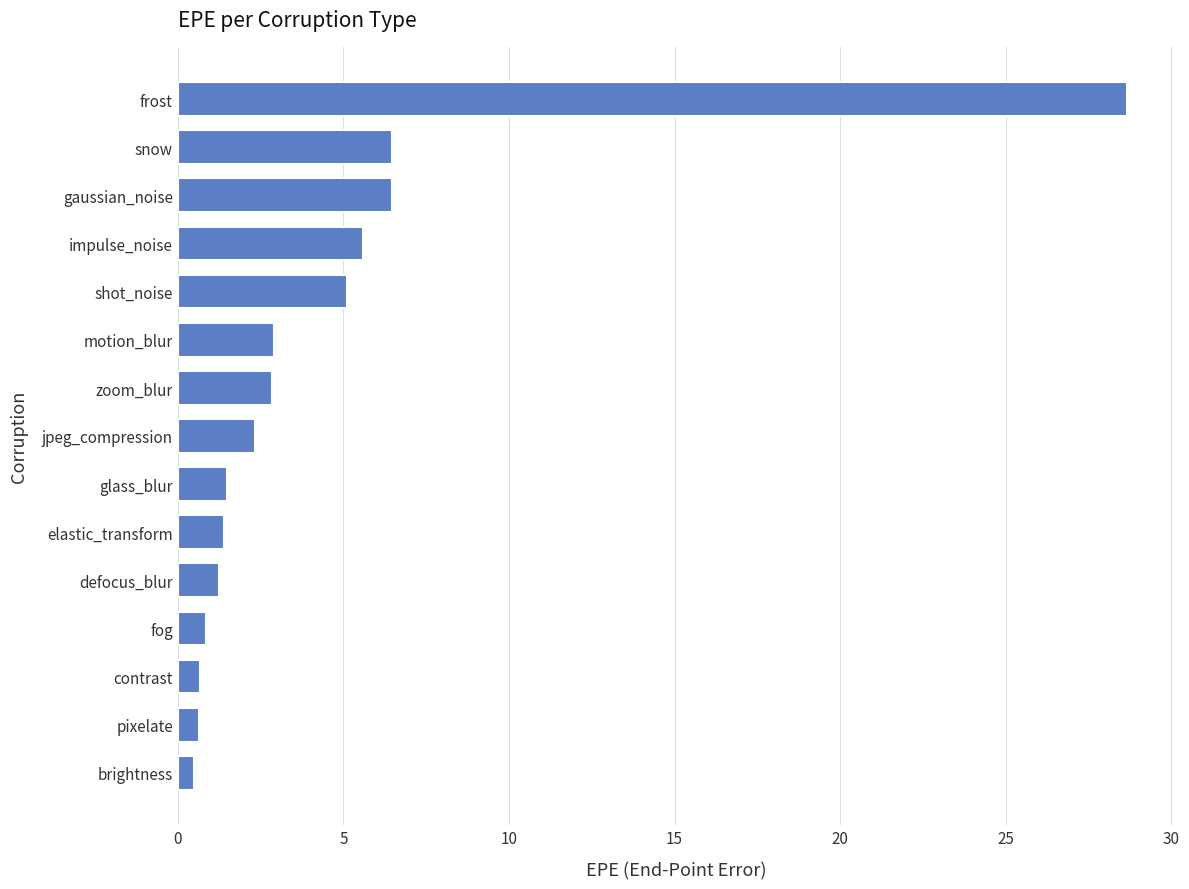

Are the bars horizontal?

Yes